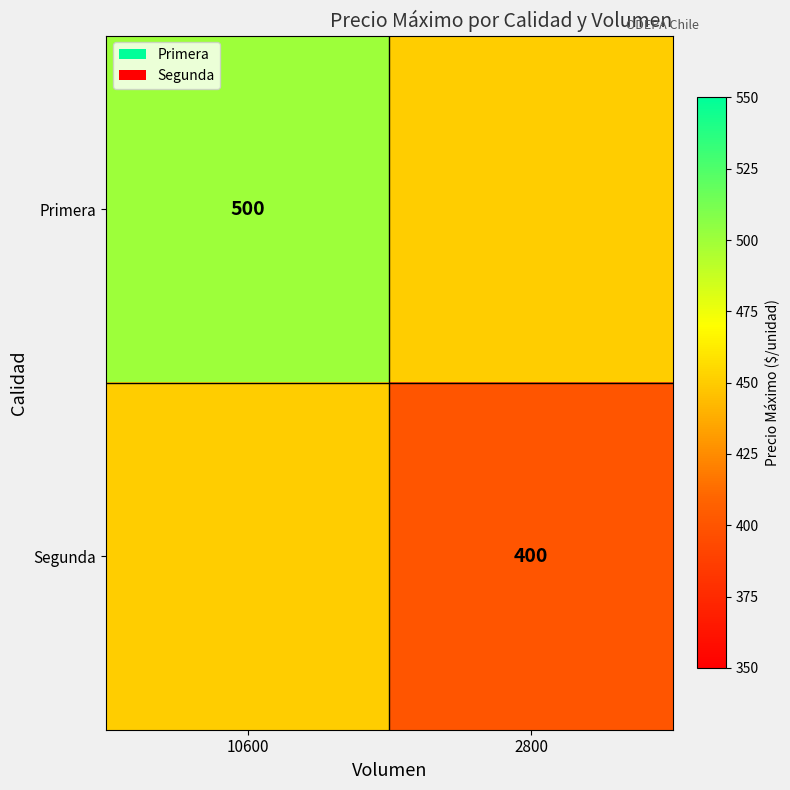

What is the total value across all series at 2800?

850